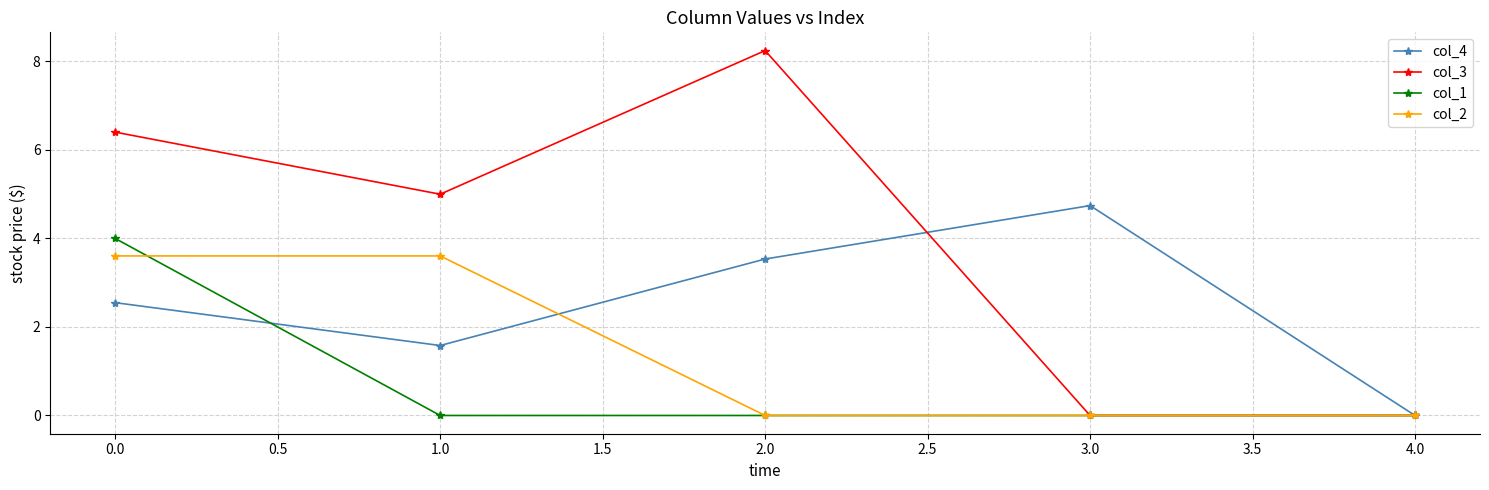

What is the value of the col_4 point at the 3rd from the left?

3.5